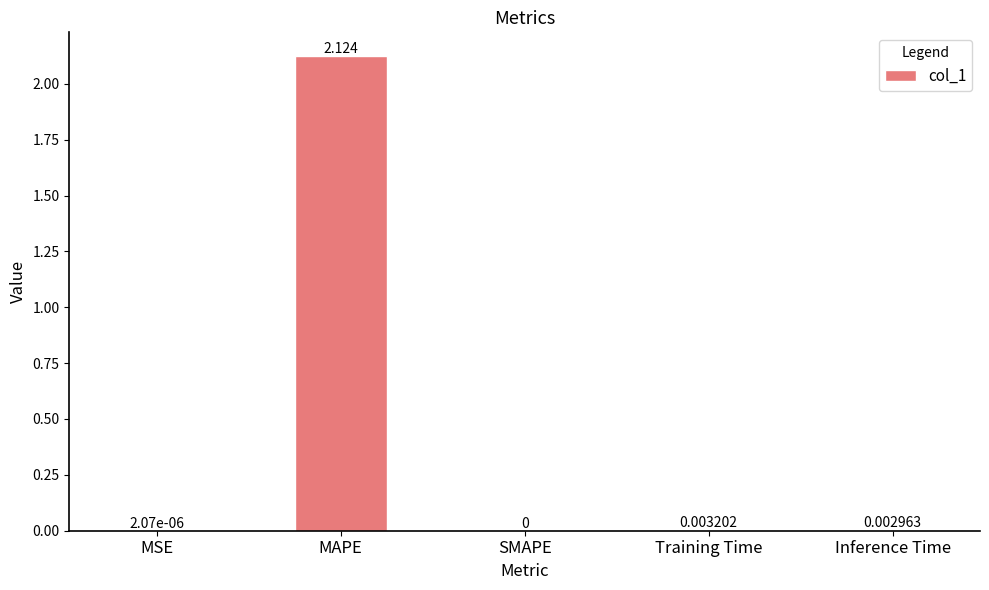

Which label corresponds to the largest value in the chart?

MAPE